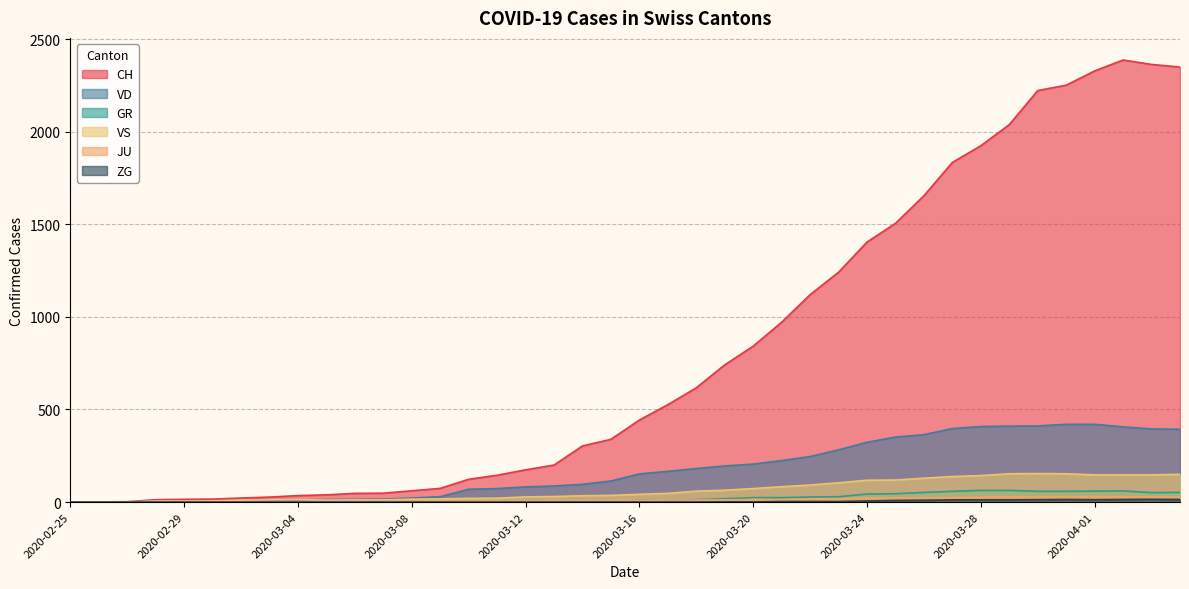

Which series changed the most between 2020-03-05 and 2020-03-24?

CH